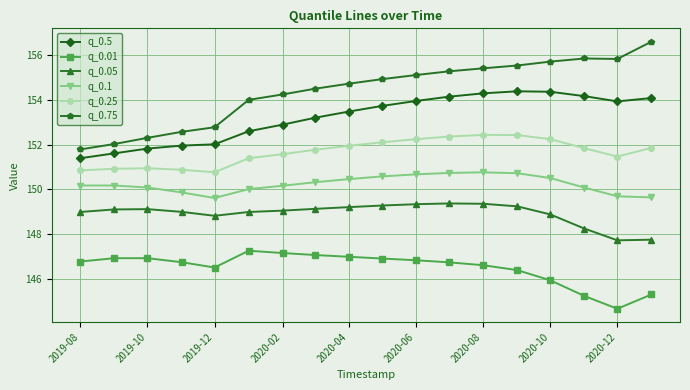

List the series in order of their peak value, lowest first.

q_0.01, q_0.05, q_0.1, q_0.25, q_0.5, q_0.75